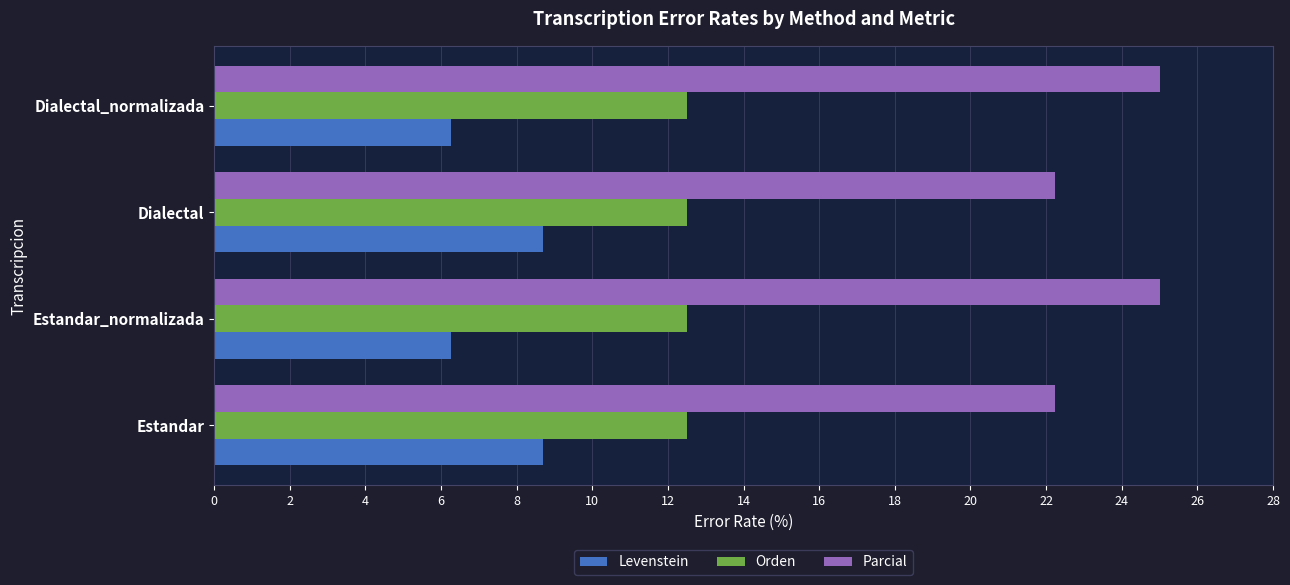

Rank the series by their average value, from highest to lowest.

Parcial, Orden, Levenstein